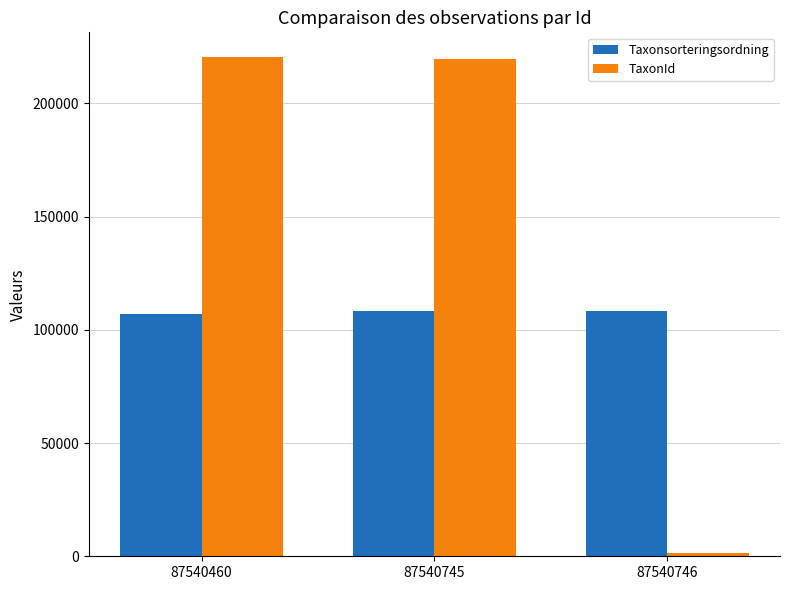

Which label corresponds to the smallest value in the chart?

87540746